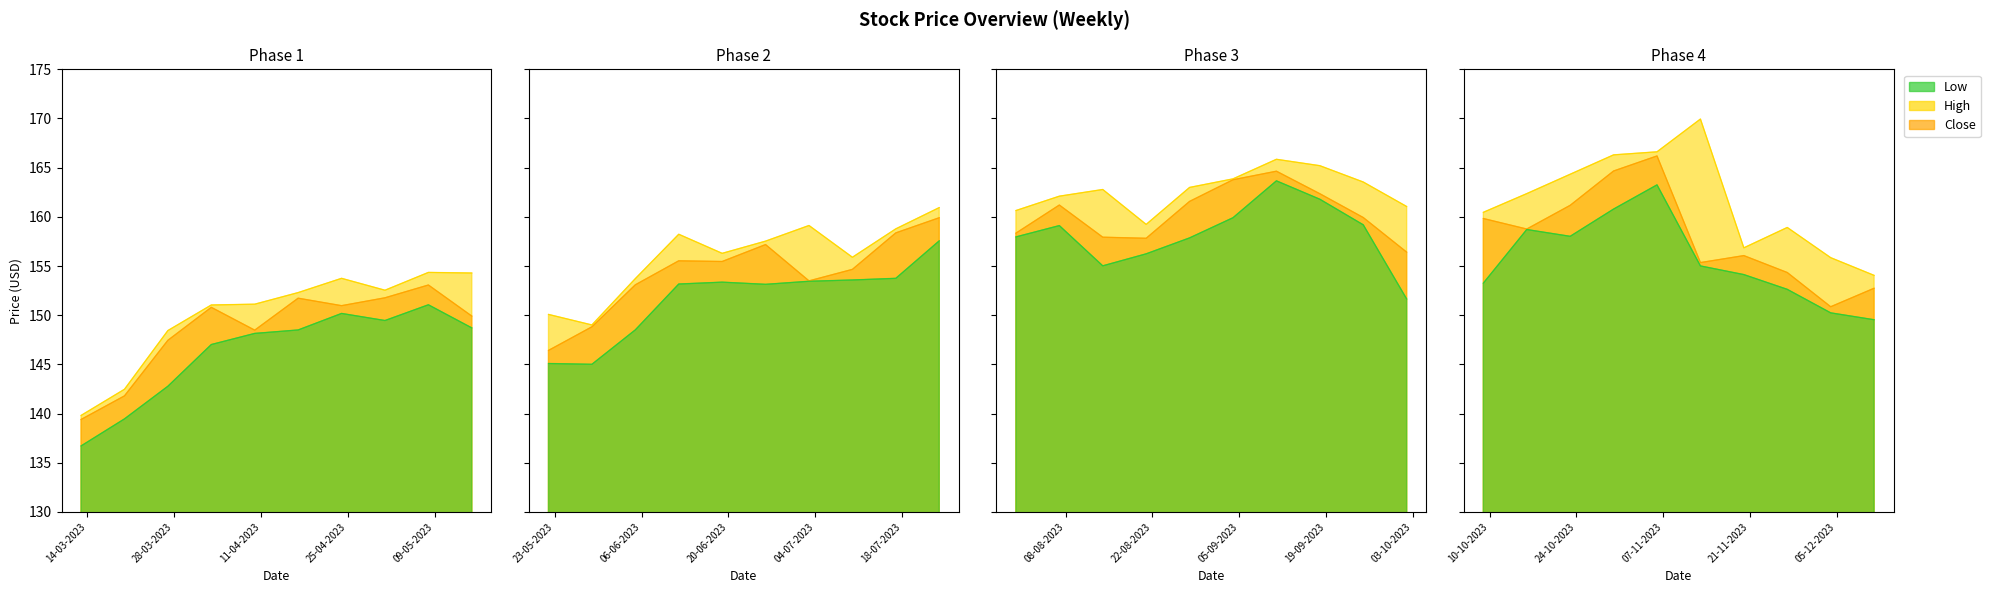

Count the number of categories in the chart.

40